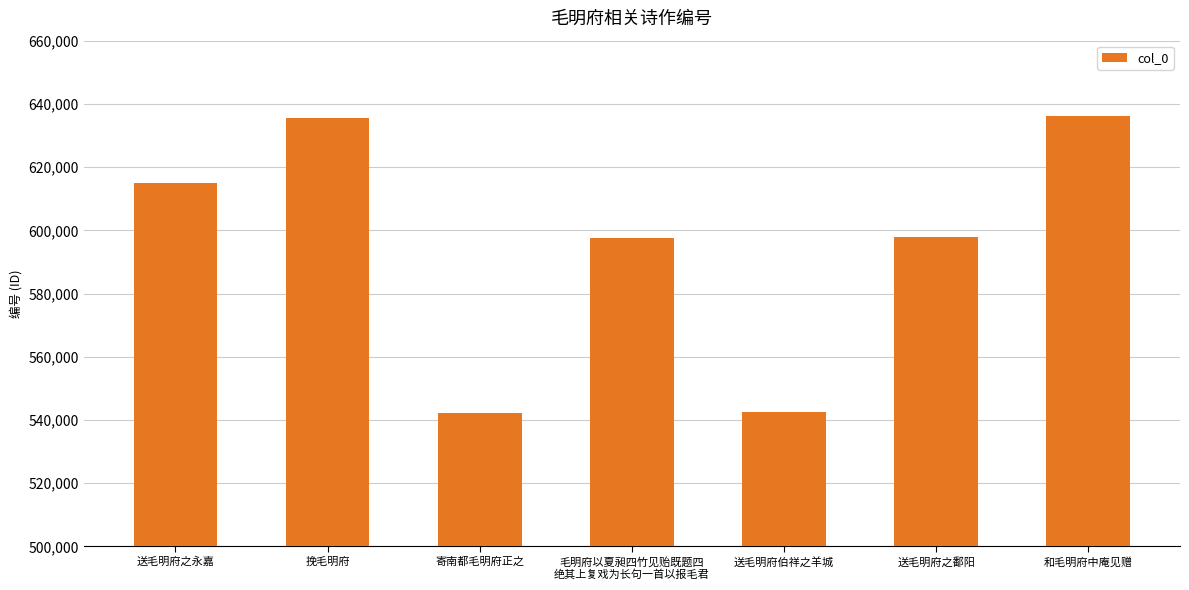

What value does the data have at 和毛明府中庵见赠, to the nearest 50?

636250